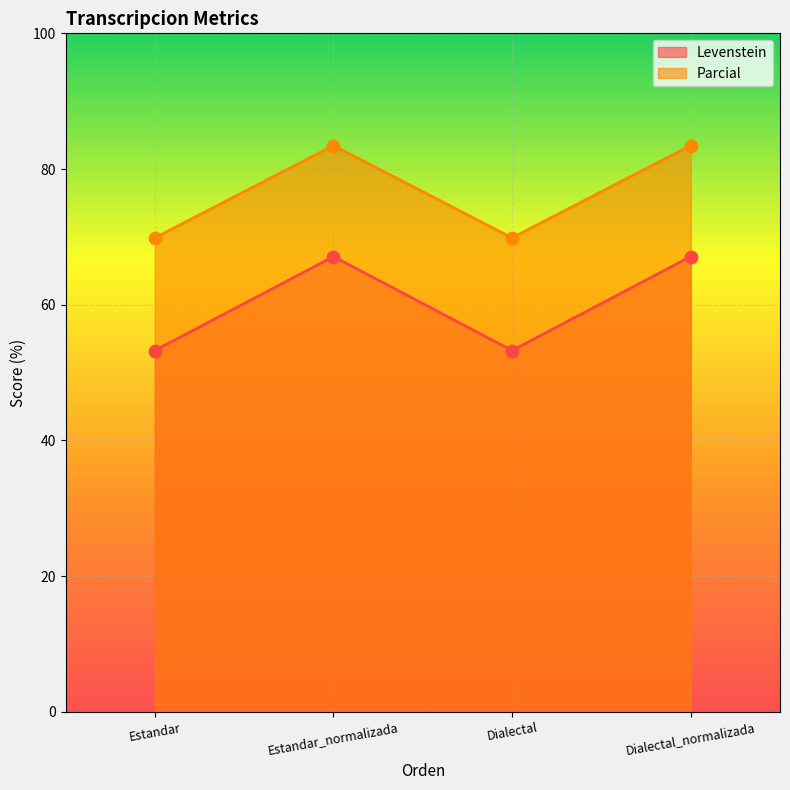

What is the total value across all series at Dialectal_normalizada?

150.6